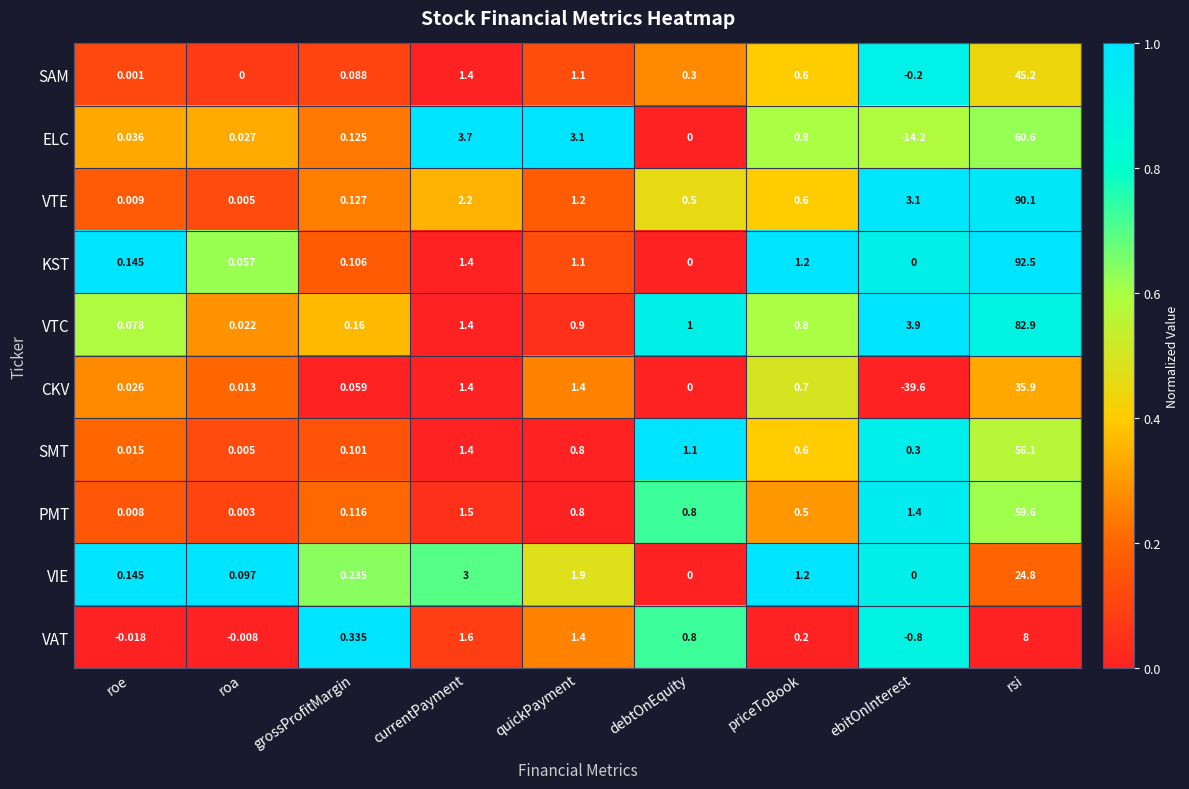

List the labels in order of ELC value, smallest first.

ebitOnInterest, debtOnEquity, roa, roe, grossProfitMargin, priceToBook, quickPayment, currentPayment, rsi